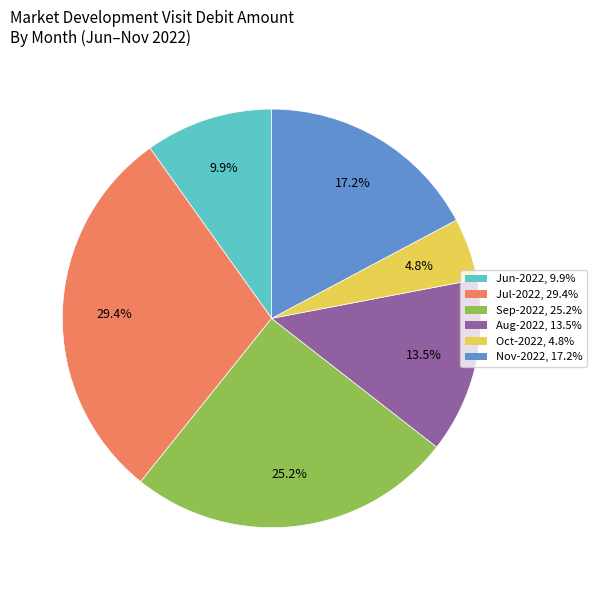

What percentage is NOT represented by Aug-2022?

86.5%